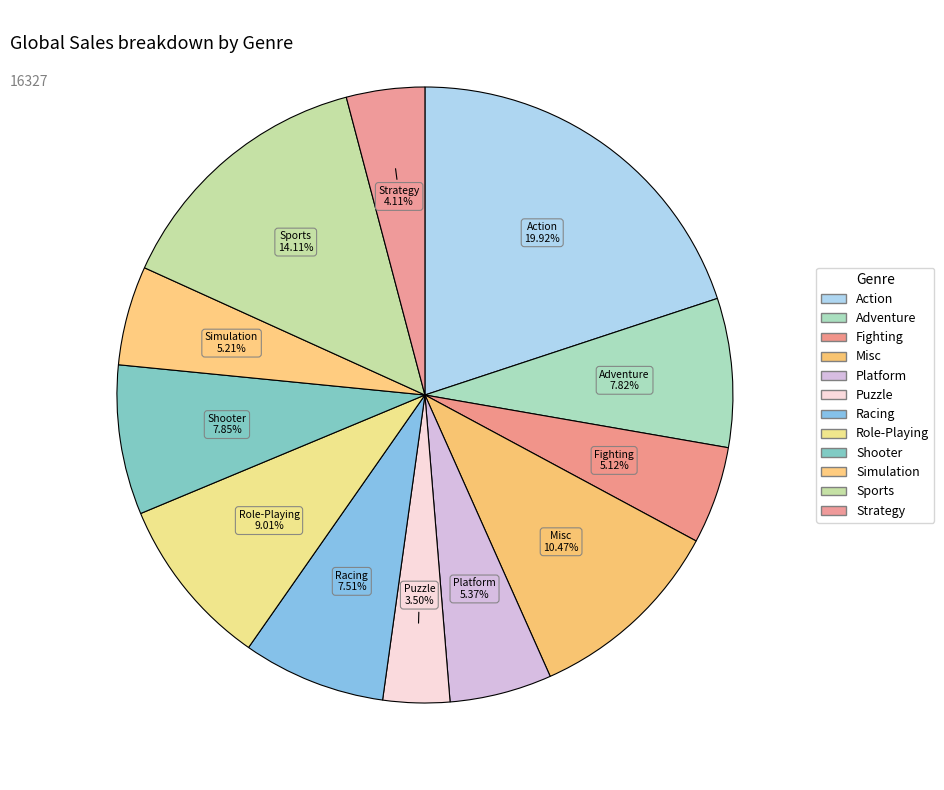

Is there any slice that represents more than half of the pie?

No